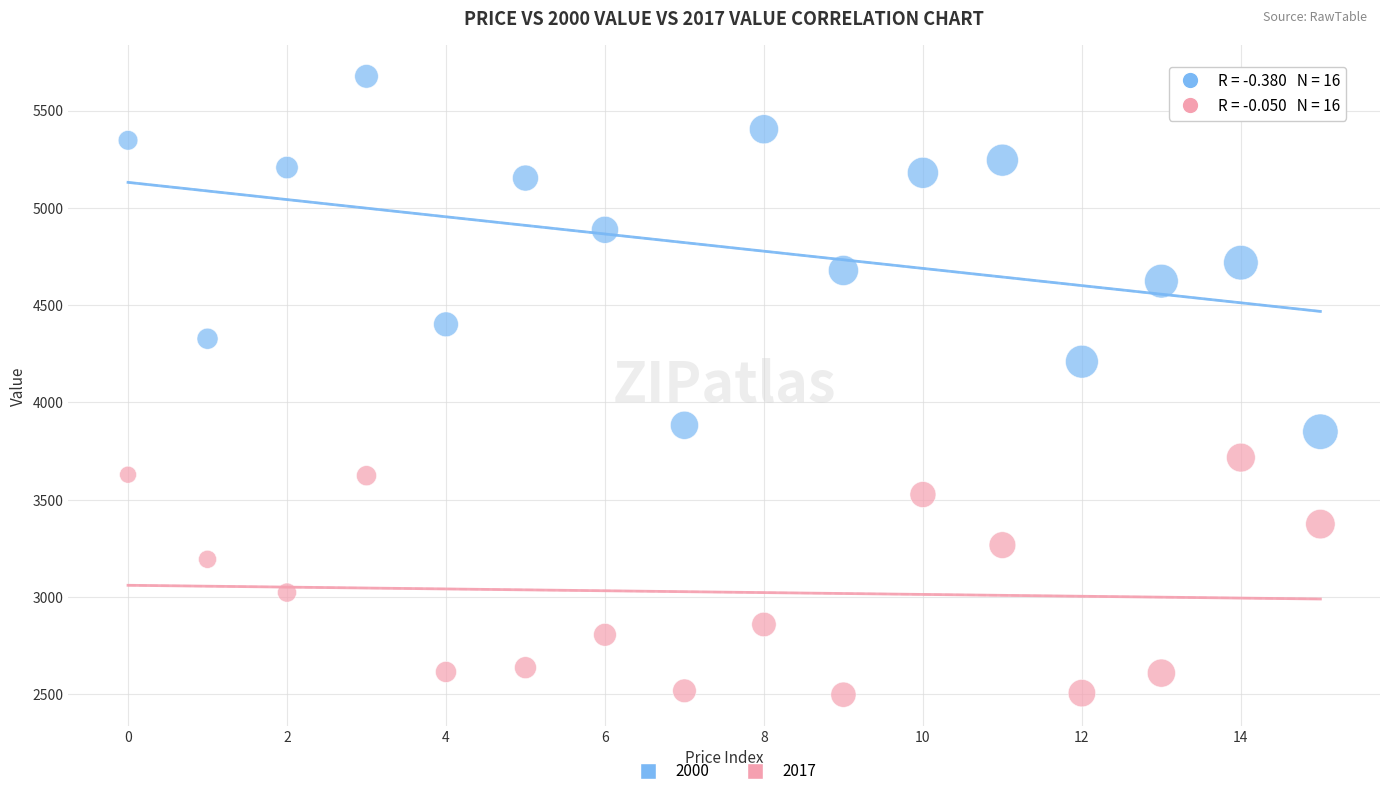

Across all data points, what is the range of Y values (max minus min)?

3179